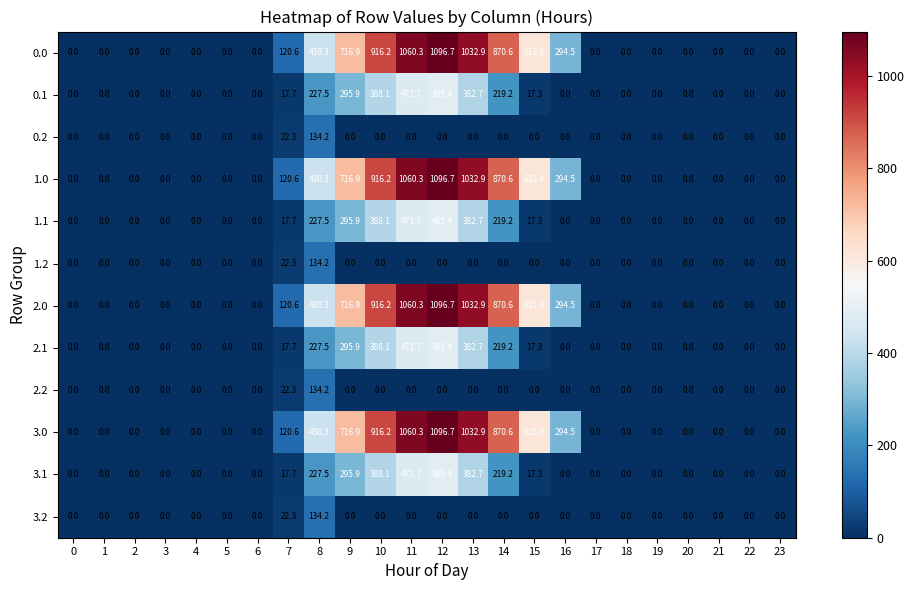

True or false: 1.1 has a value of 104.8 at 11.

False